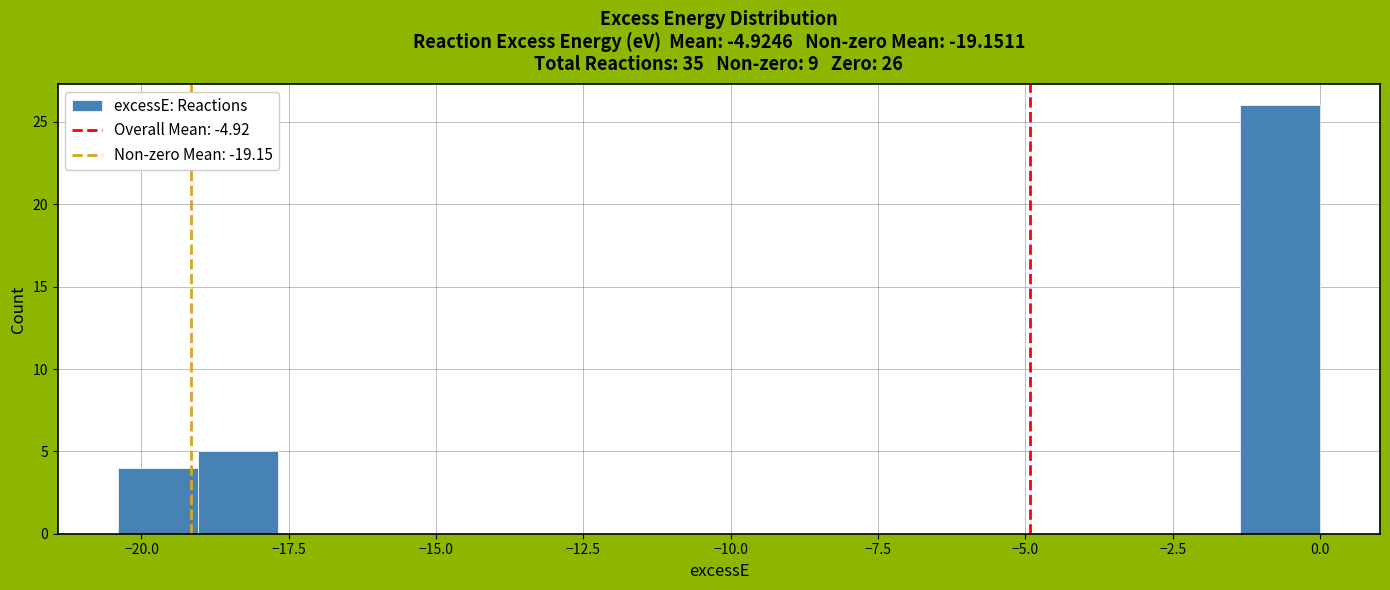

Around what value on the x-axis is the tallest bar? Give the approximate position of its centre, as read against the axis.

-0.5